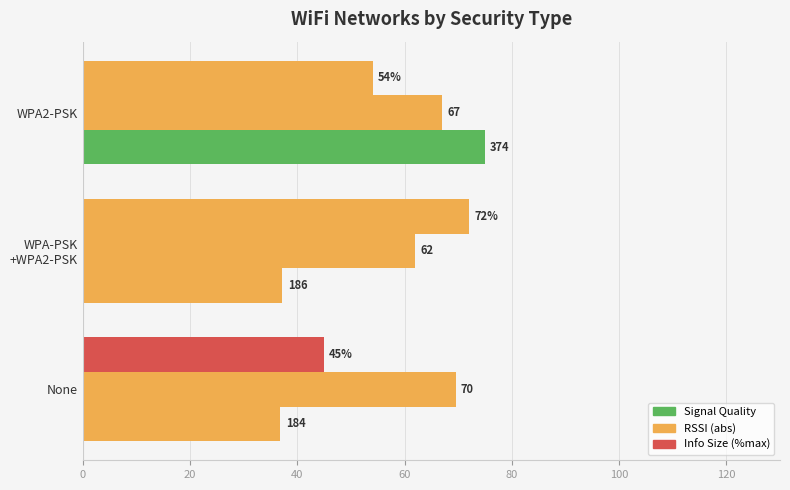

How many values in the Info Size (%max) series are below 37?

1